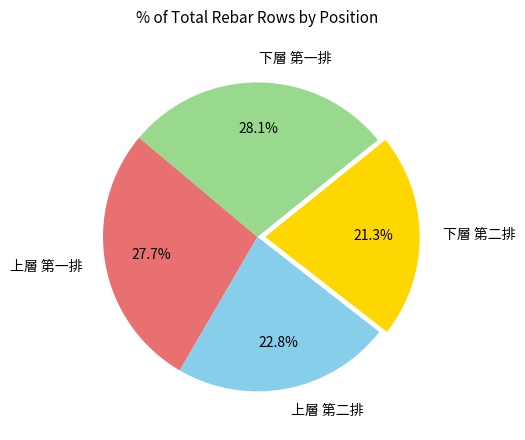

How many segments does this pie chart have?

4